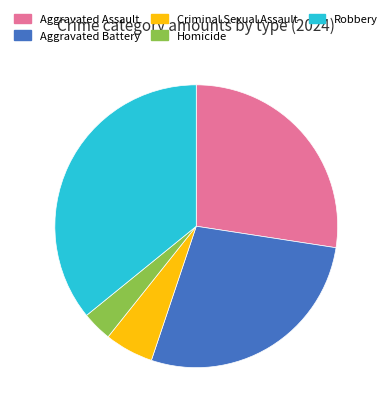

Does any single category account for the majority?

No